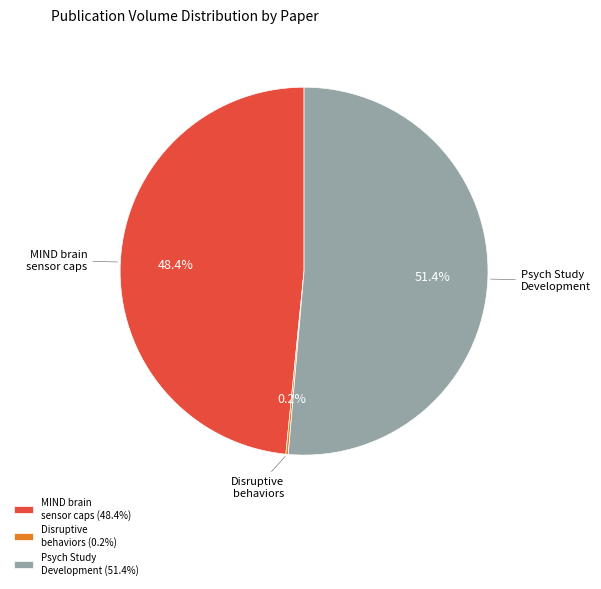

What percentage is NOT represented by MIND brain sensor caps?

51.6%